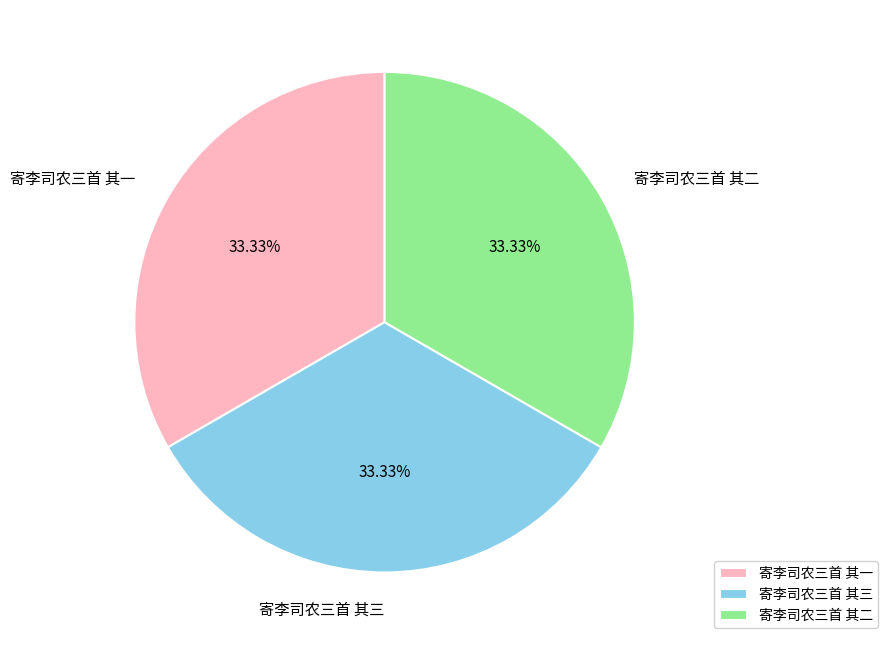

What portion of the pie excludes 寄李司农三首 其三?

66.7%